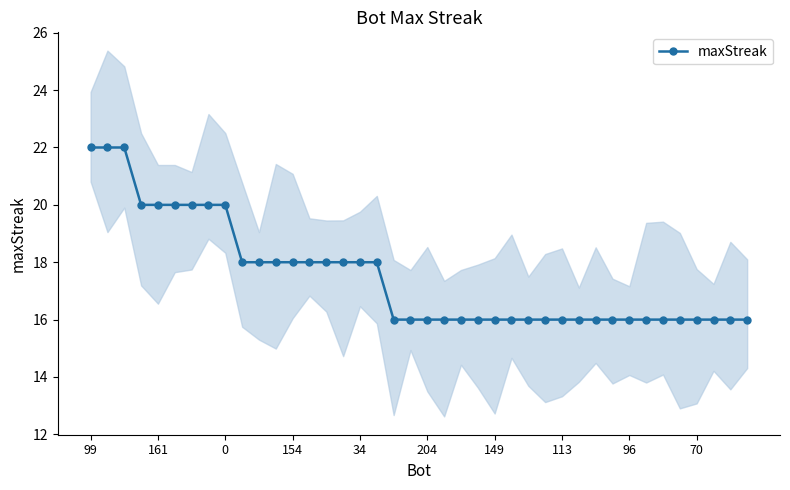

What is the difference between the second highest and second lowest values?

6